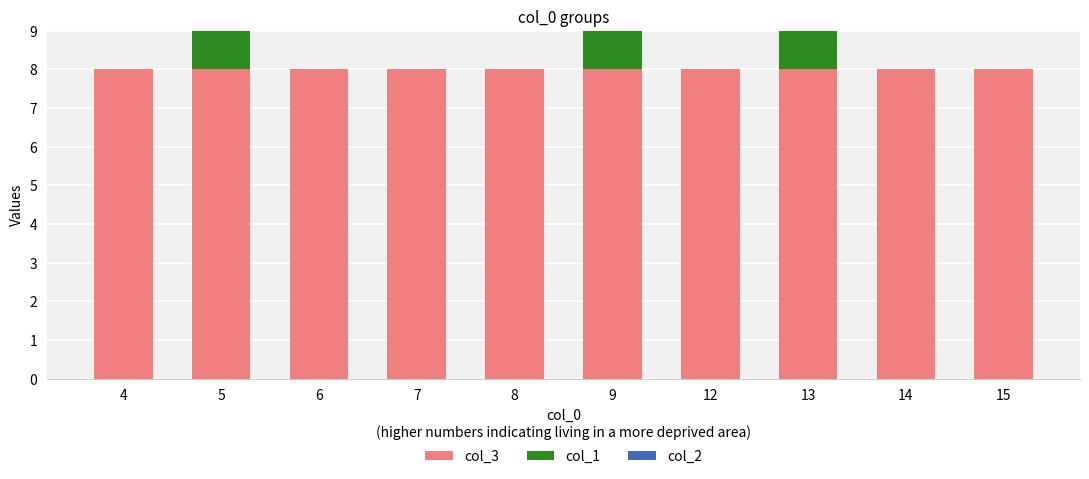

Read the col_3 value at 12.

8